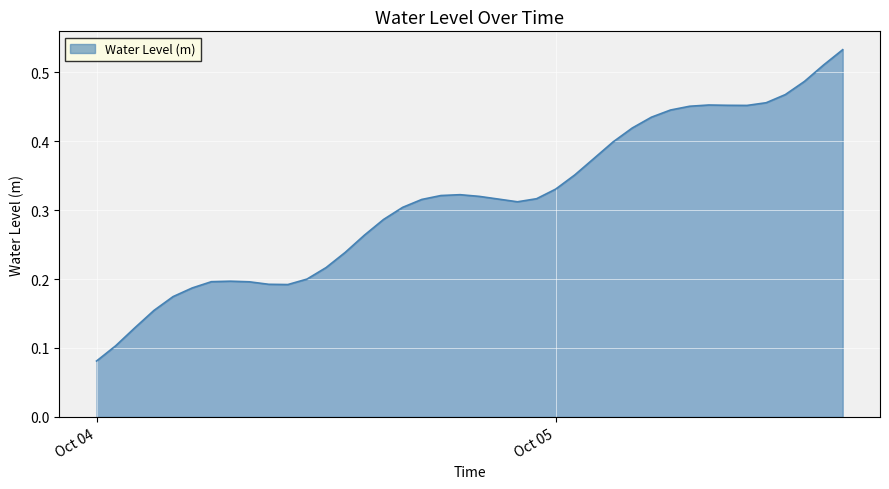

How many points are higher than both their immediate neighbors (excluding endpoints)?

3